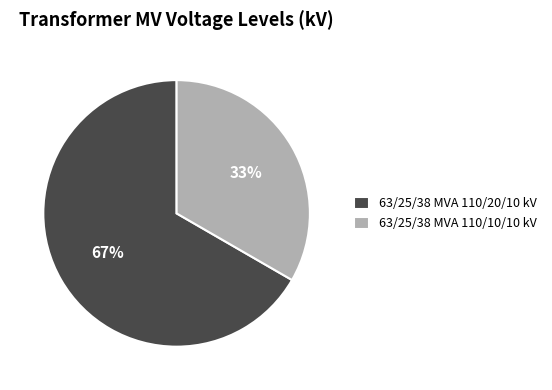

Which category has the smallest portion of the pie?

63/25/38 MVA 110/10/10 kV